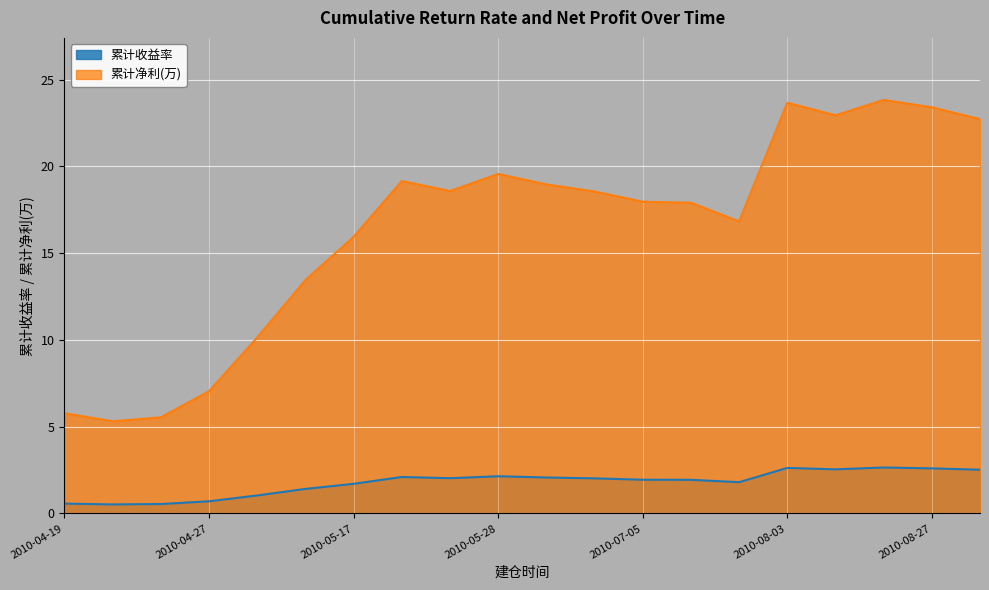

Which has a higher value, 2010-04-19 or 2010-05-06?

2010-05-06